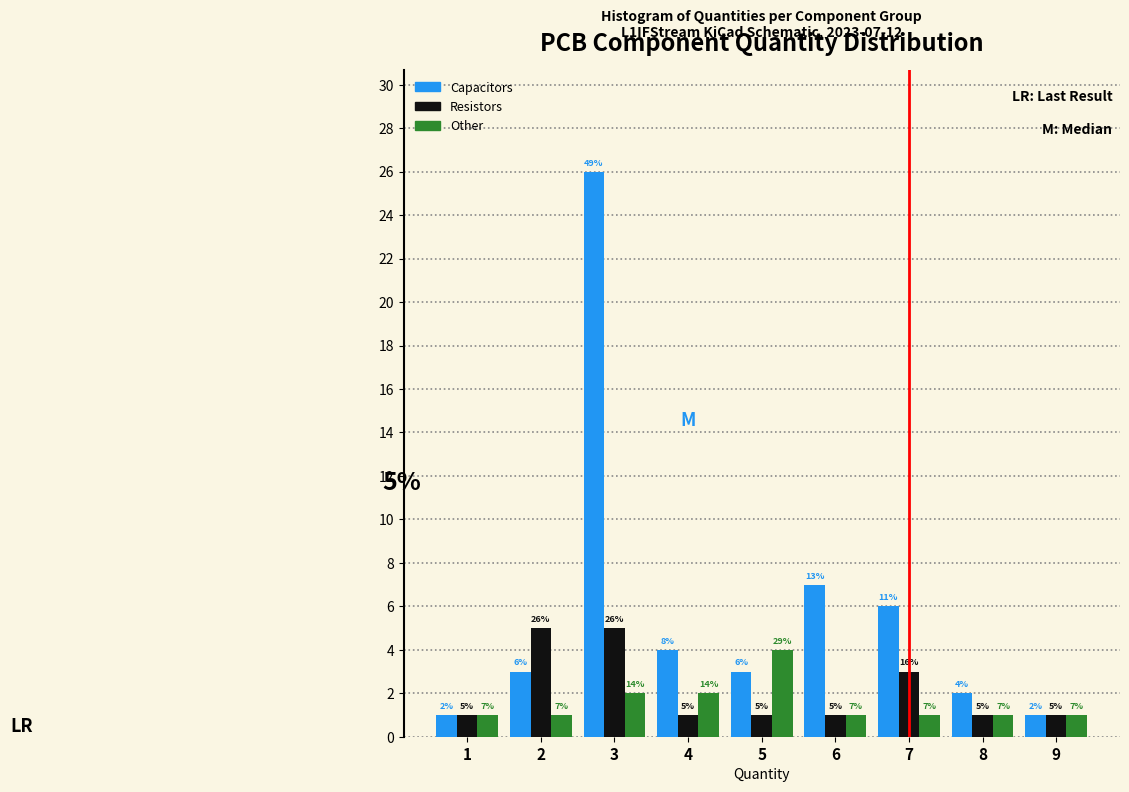

Reading left to right, transcribe all the data shown in this chart.

Capacitors: 1	3	26	4	3	7	6	2	1
Resistors: 1	5	5	1	1	1	3	1	1
Other: 1	1	2	2	4	1	1	1	1